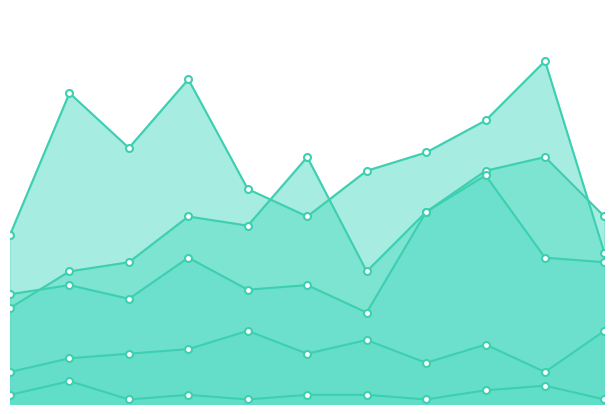

At which label does Homicide first exceed 2?

2016